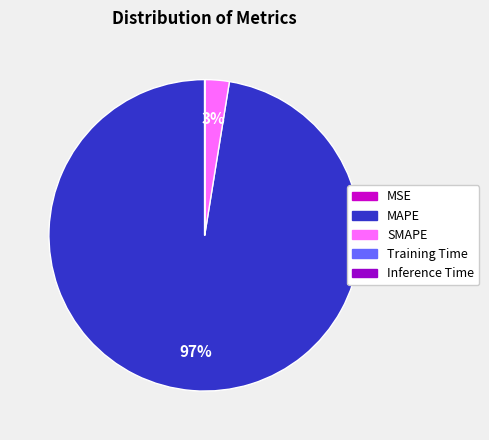

What is the largest slice in the pie chart?

MAPE